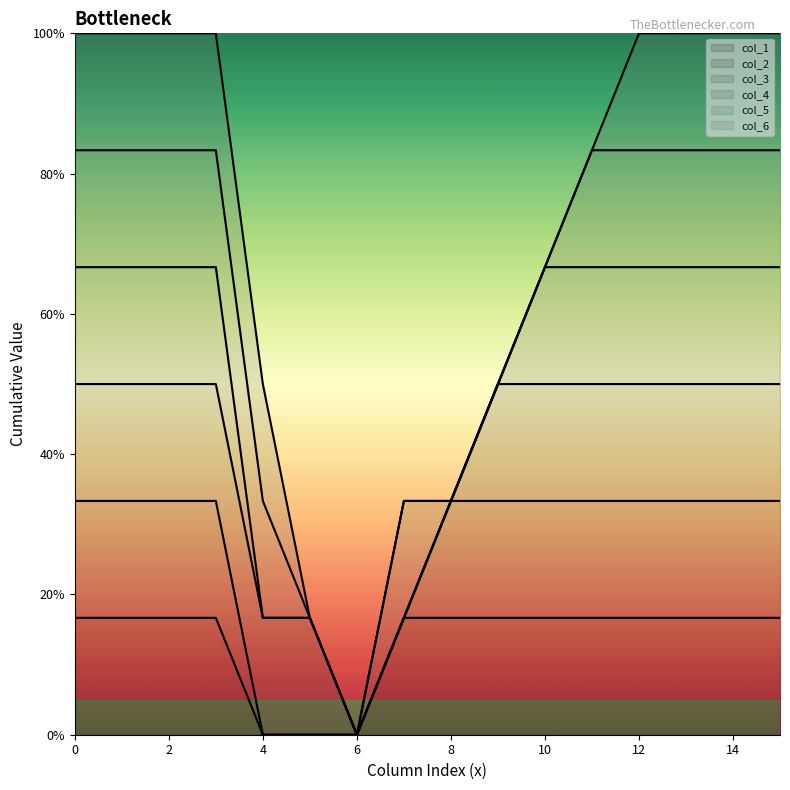

What is the average value of the col_4 series?

1